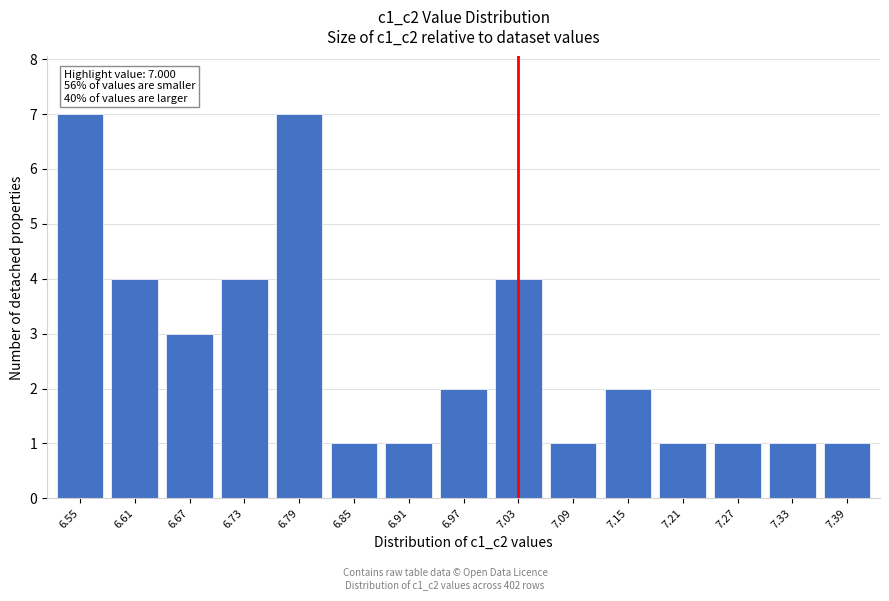

Reading left to right, what are all the values shown in this chart?

7	4	3	4	7	1	1	2	4	1	2	1	1	1	1